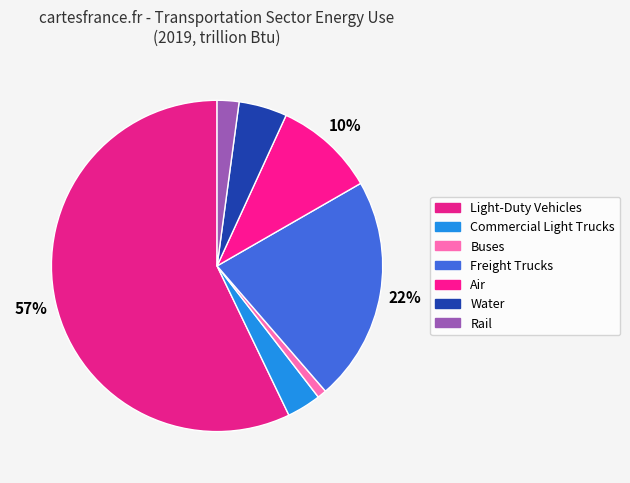

True or false: Water accounts for 1% of the total.

False